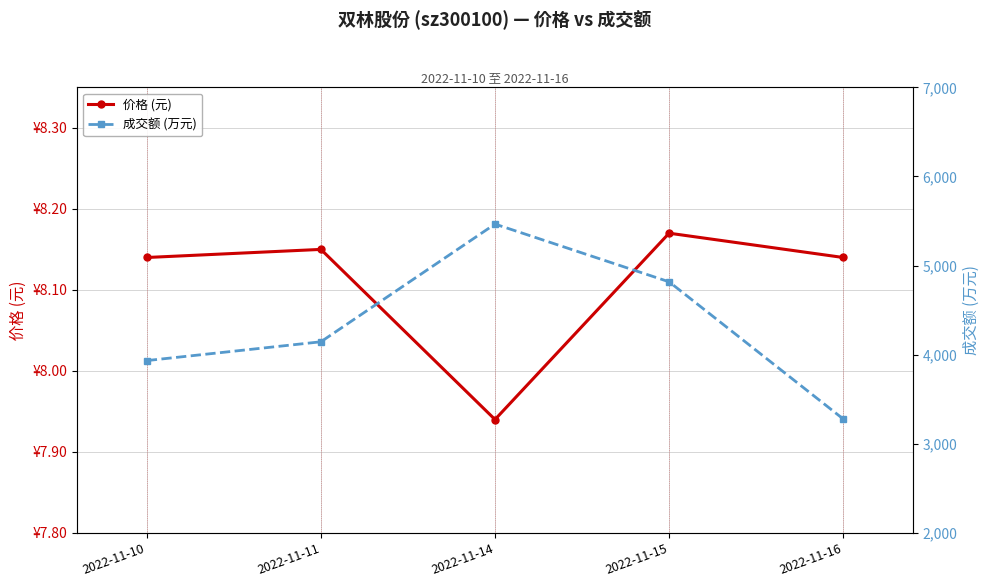

Count the number of data series in this chart.

2